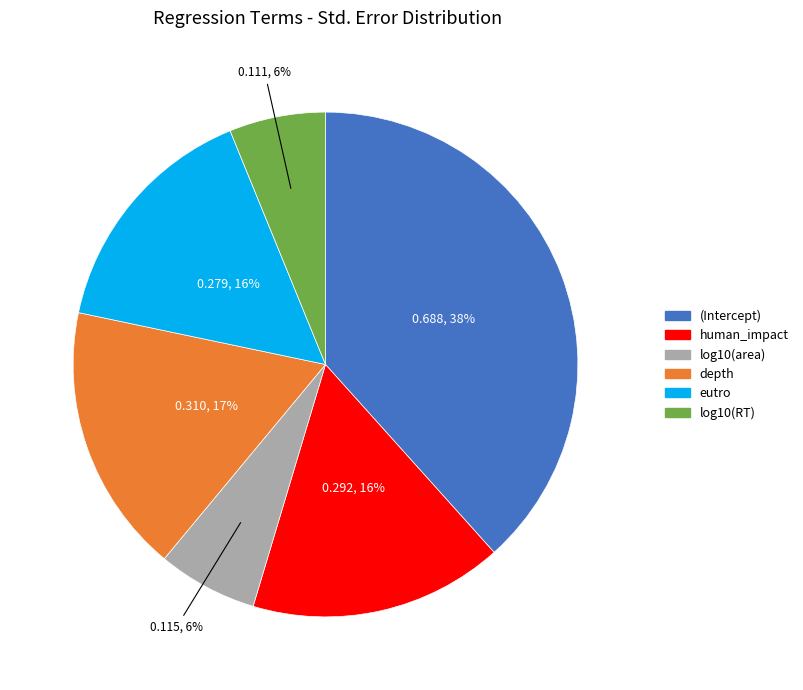

What is the largest slice in the pie chart?

(Intercept)